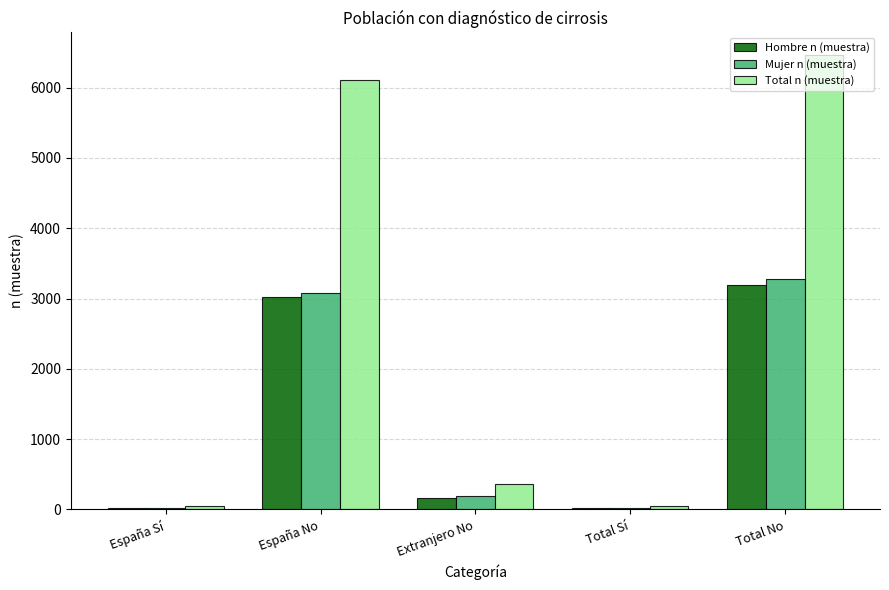

What is the sum of the Mujer n (muestra) values at España No and Total Sí?

3103